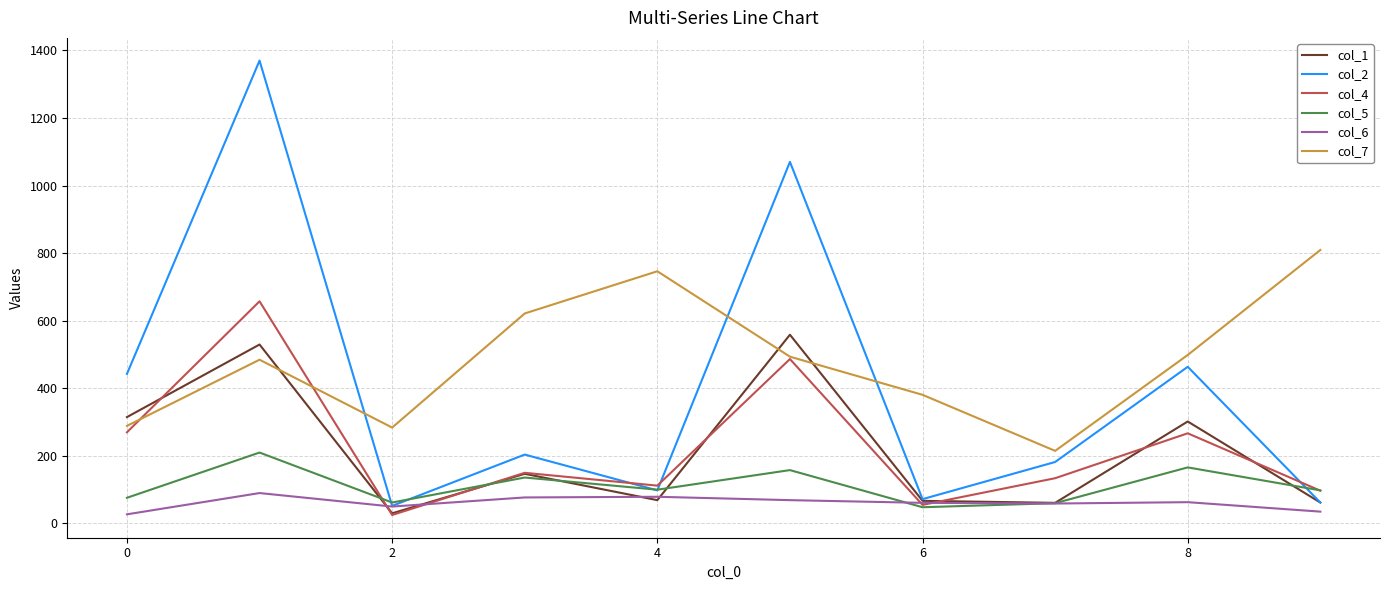

What is the maximum value for col_4?

657